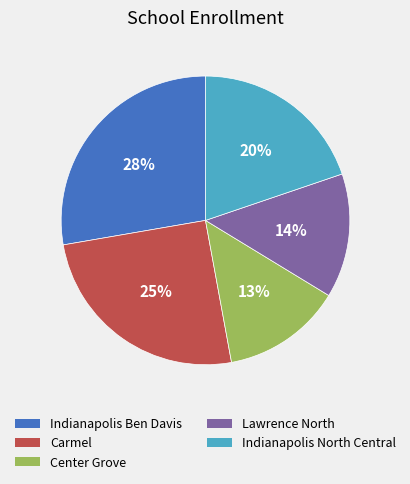

Count the number of slices in the pie.

5